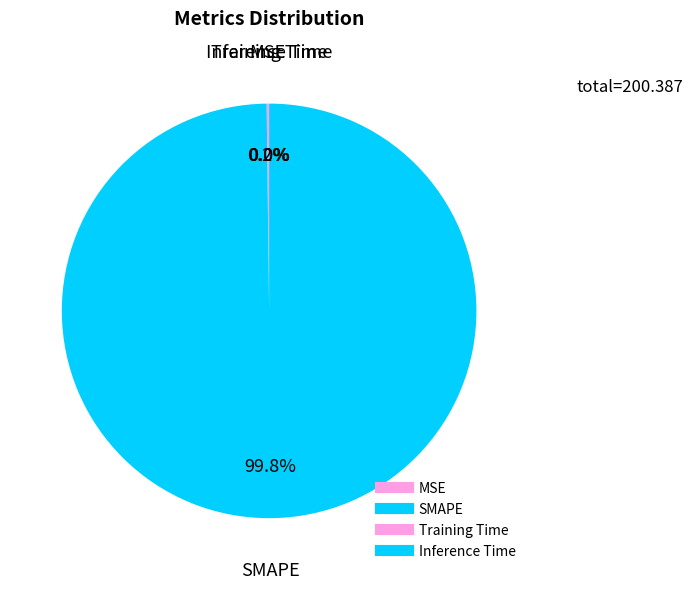

Which category has the smallest portion of the pie?

Inference Time